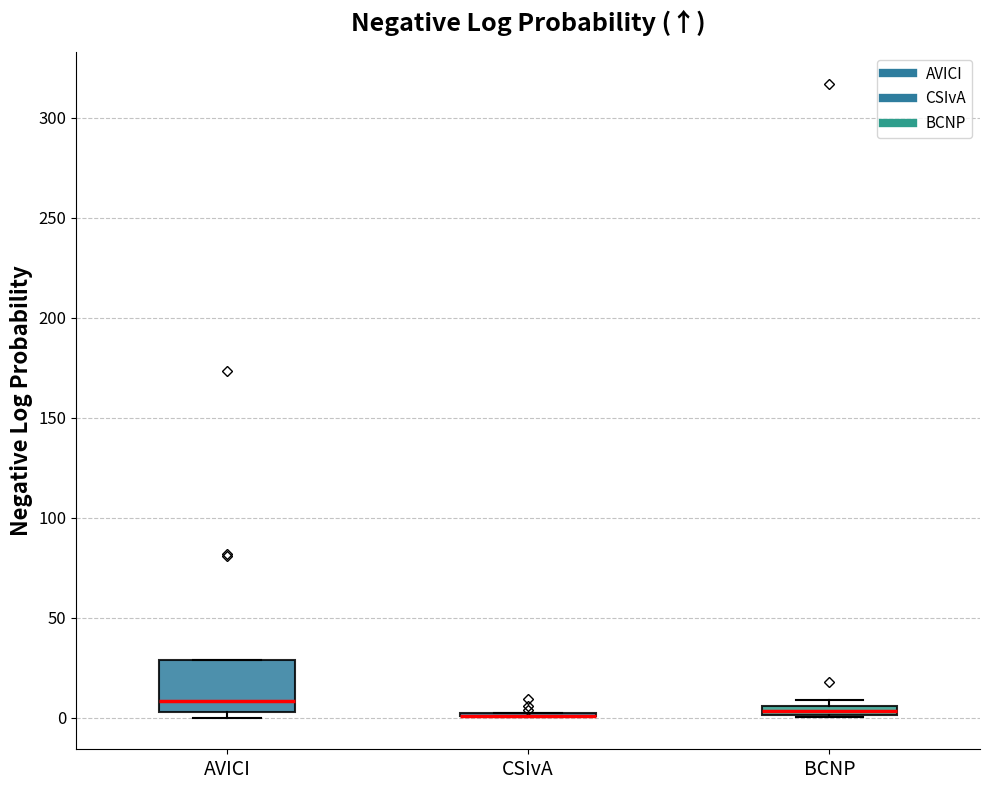

Which box is the tallest, from its lower edge to its upper edge?

AVICI